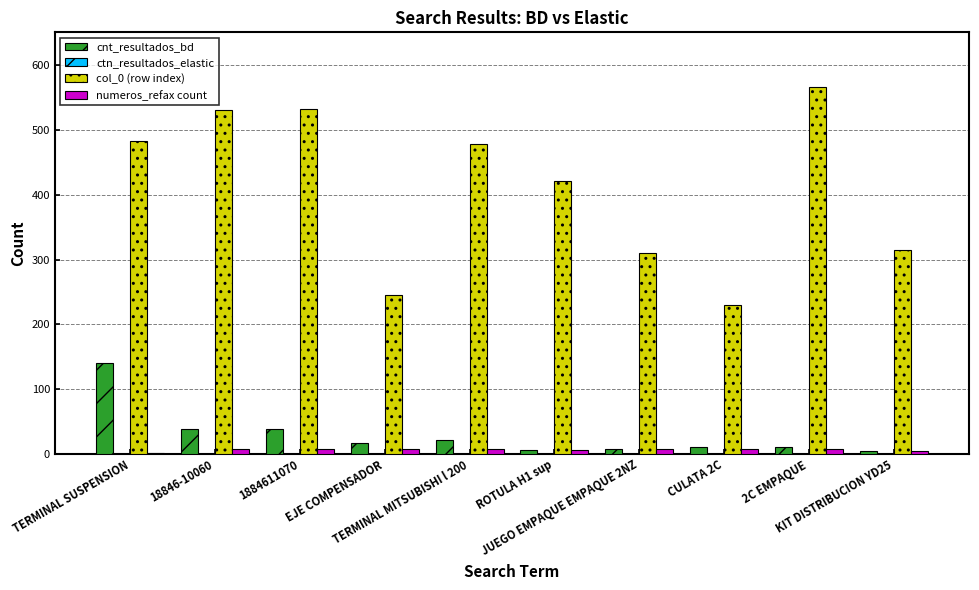

What is the maximum value for numeros_refax count?

8